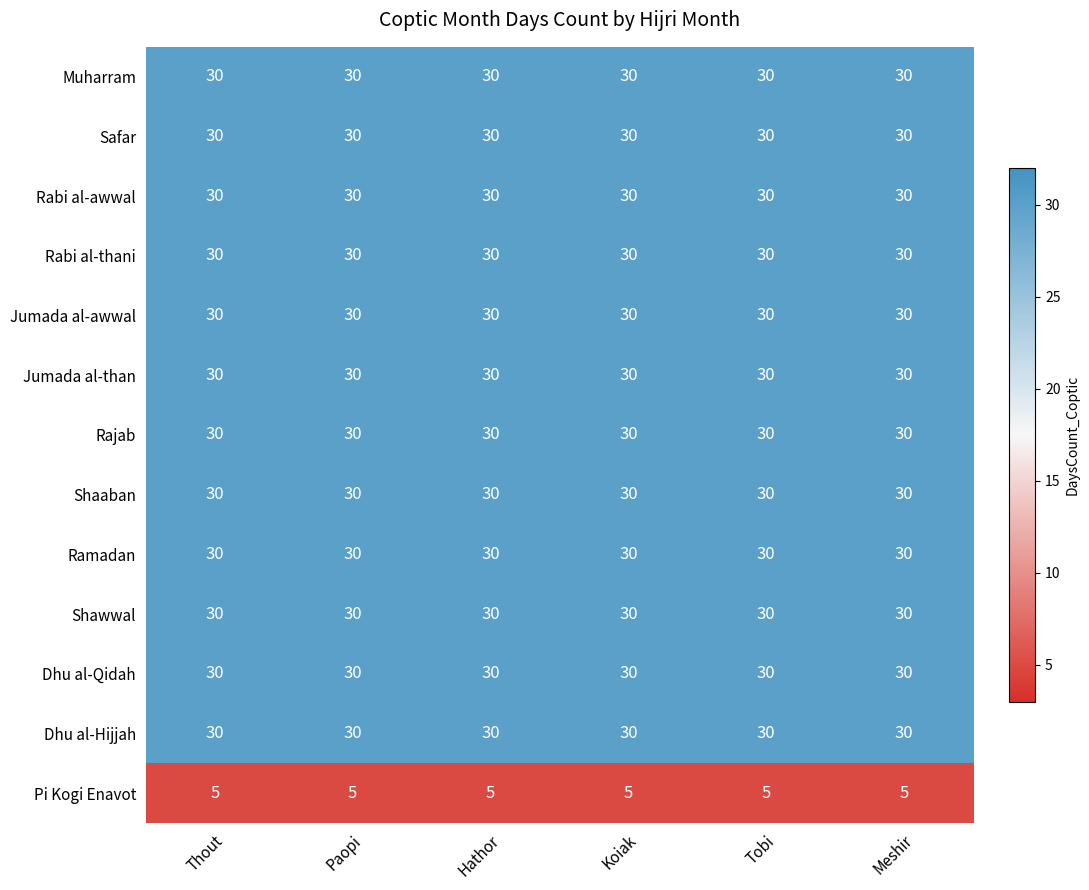

The value of Muharram at Meshir is 30. True or false?

True